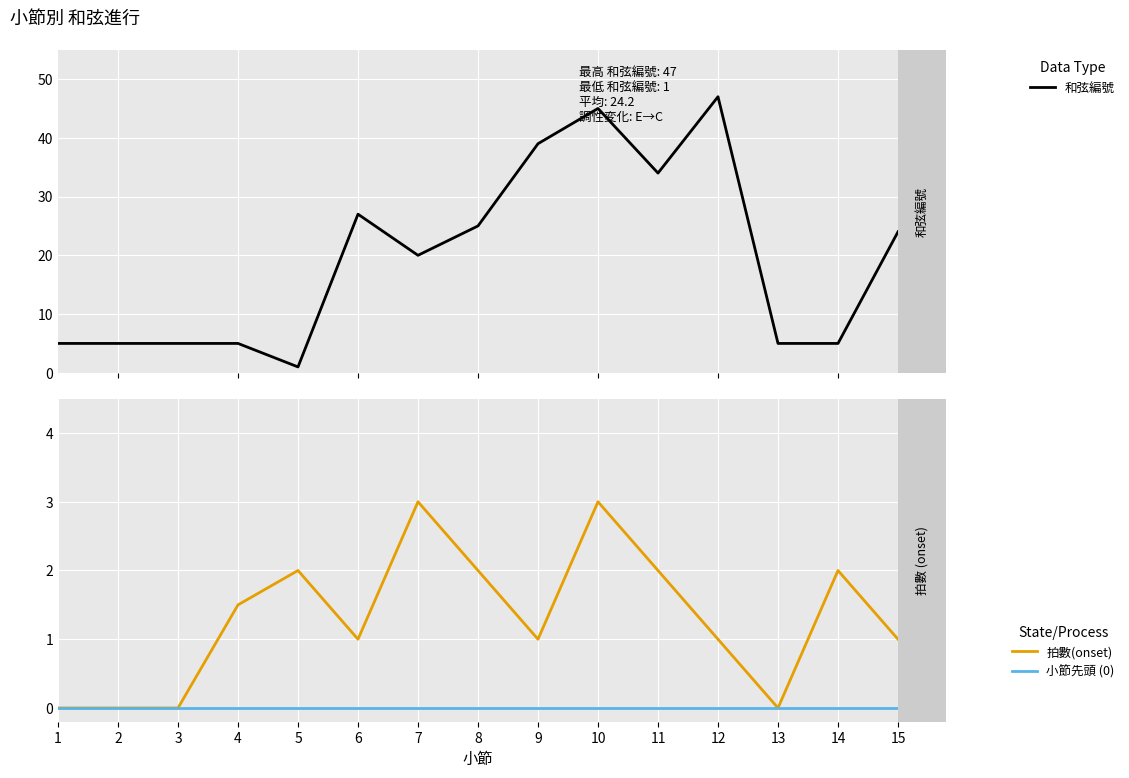

What is the total value across all series at 15?

25.0